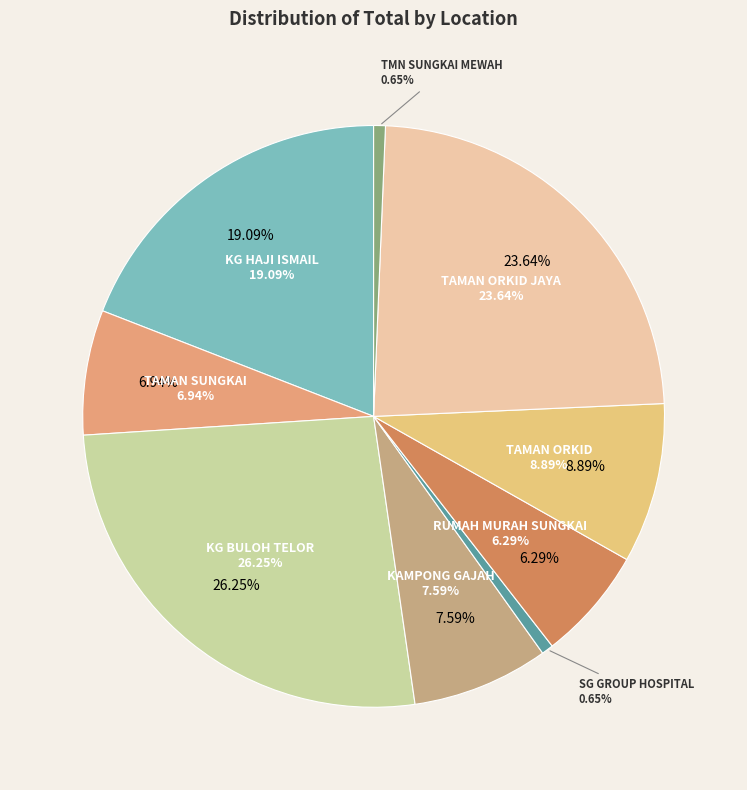

To the nearest percent, what is the average slice percentage?

11%